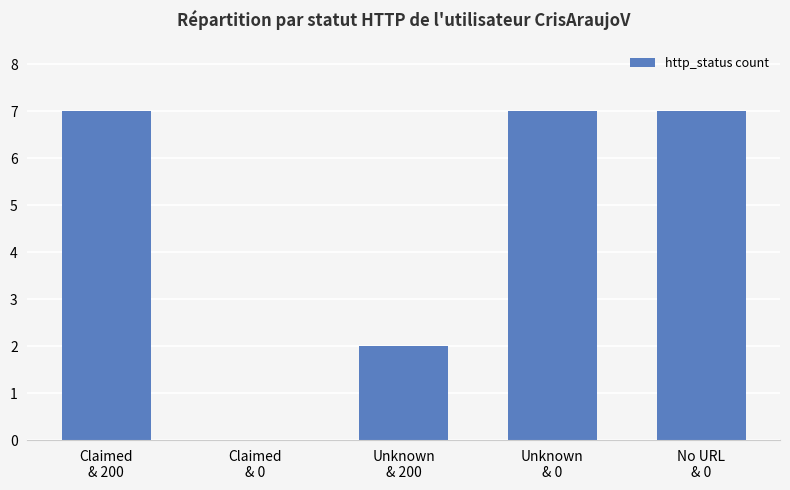

Read the value at No URL
& 0.

7